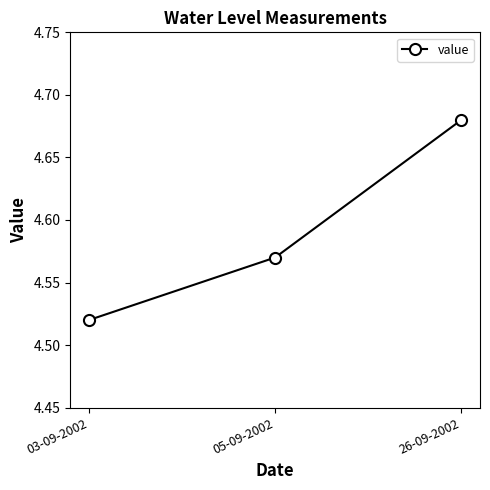

True or false: the data shows 6.5 at 26-09-2002.

False